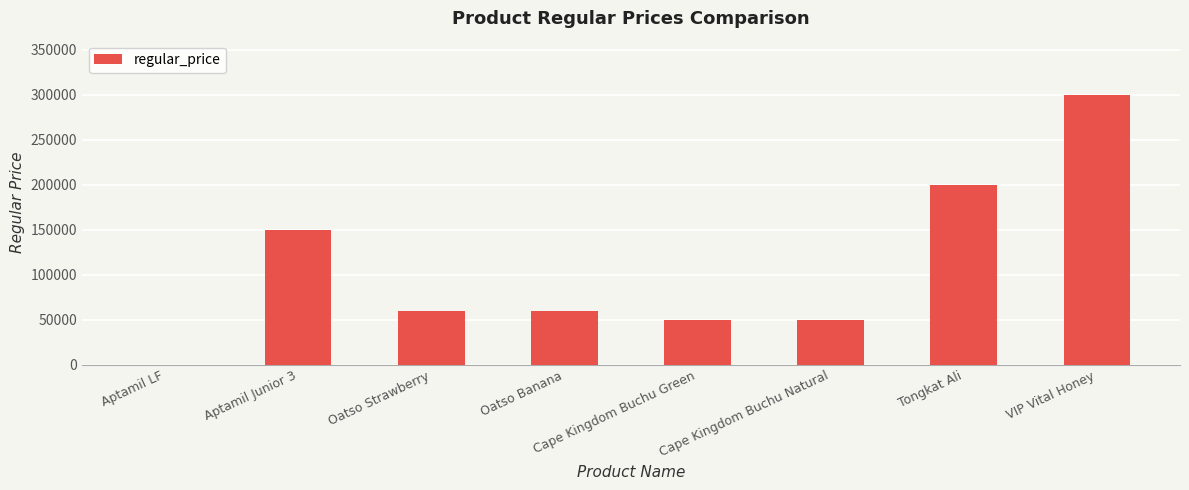

Reading left to right, list all the values displayed in this chart.

0	150000	60000	60000	50000	50000	200000	300000